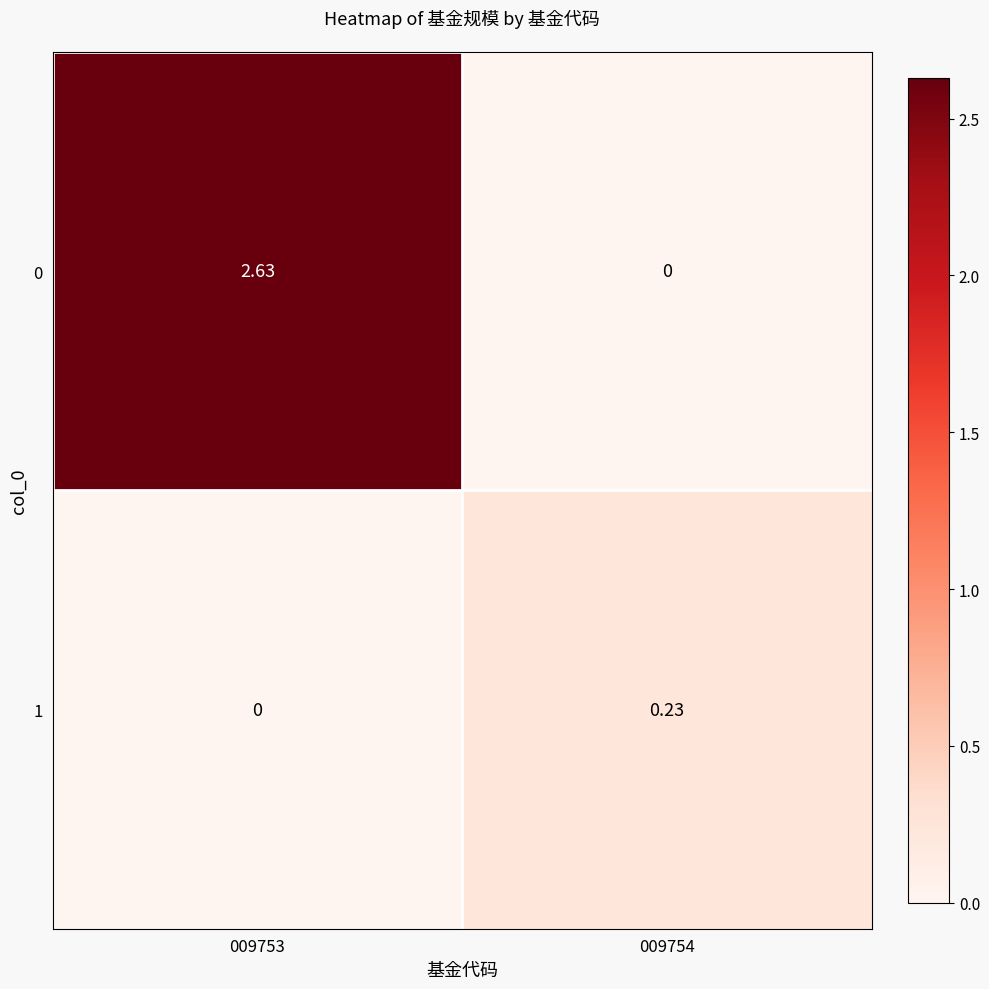

Which series has the widest spread of values?

0